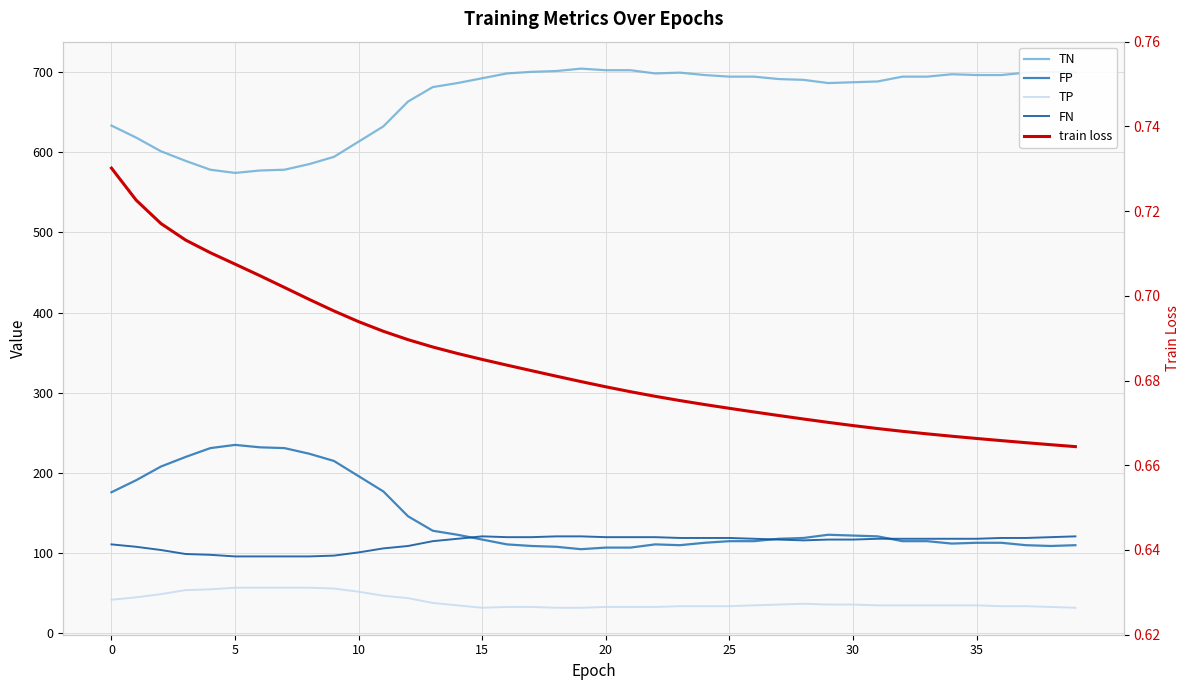

Rank the series at 36 from lowest to highest value.

train loss, TP, FP, FN, TN